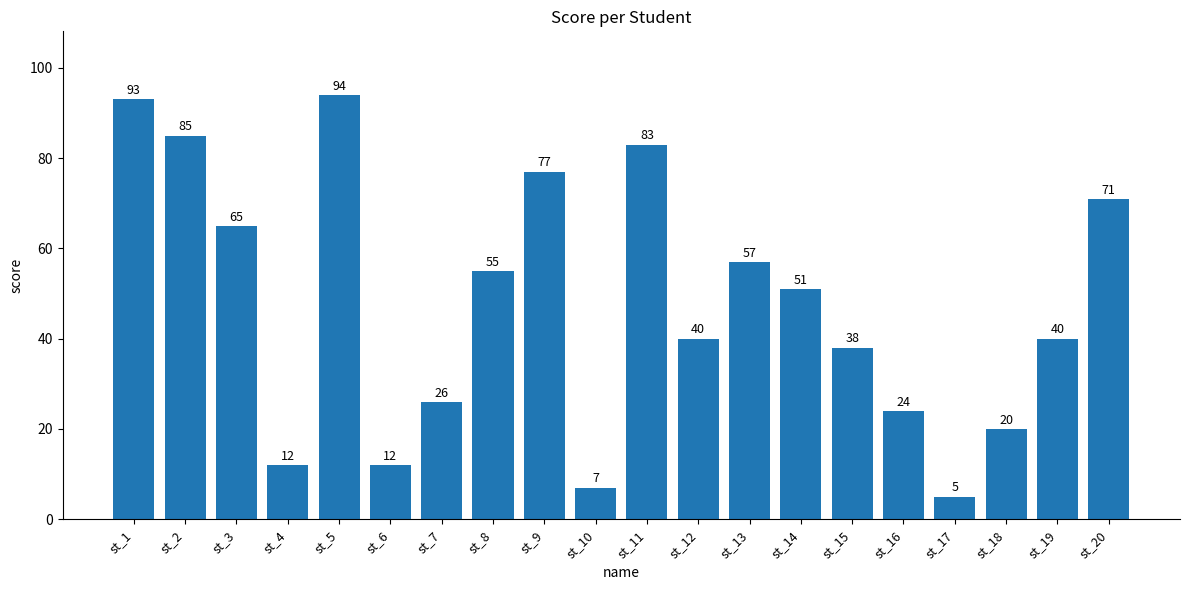

Which category has the lowest value across all series?

st_17